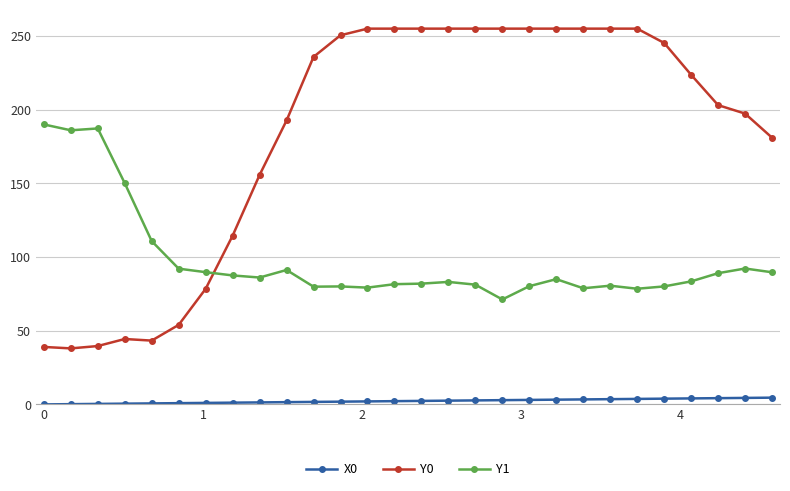

Which series has the widest spread of values?

Y0